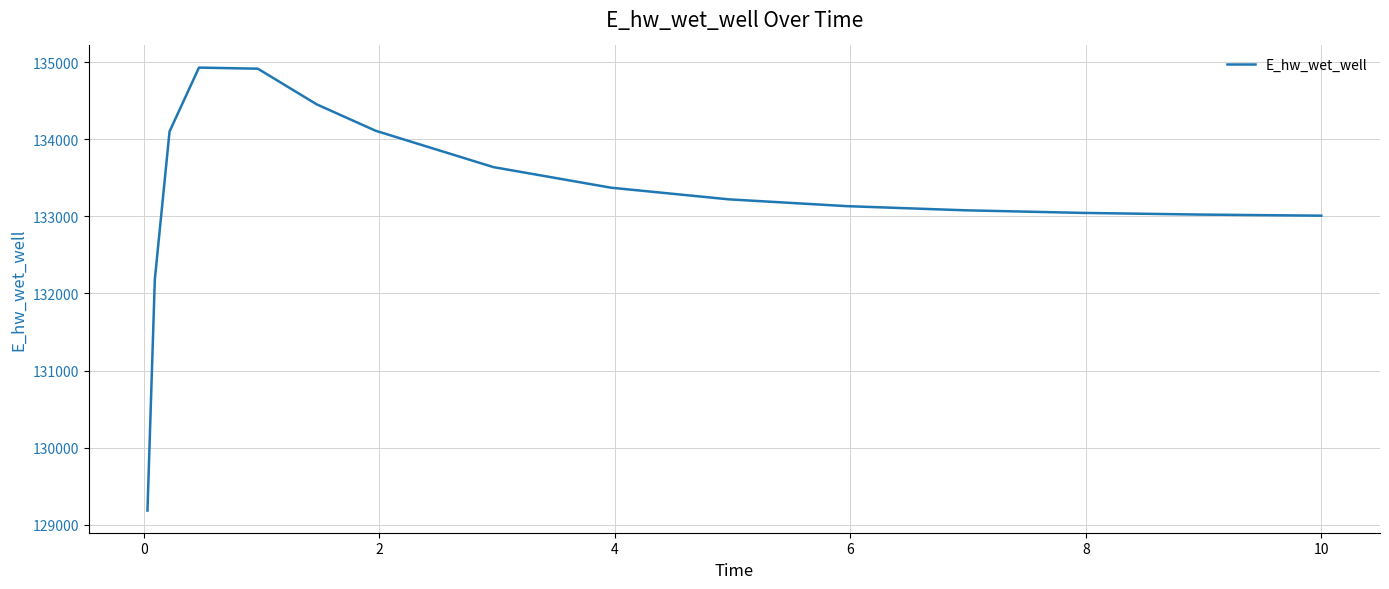

What is the difference between the maximum and minimum values?

5747.4